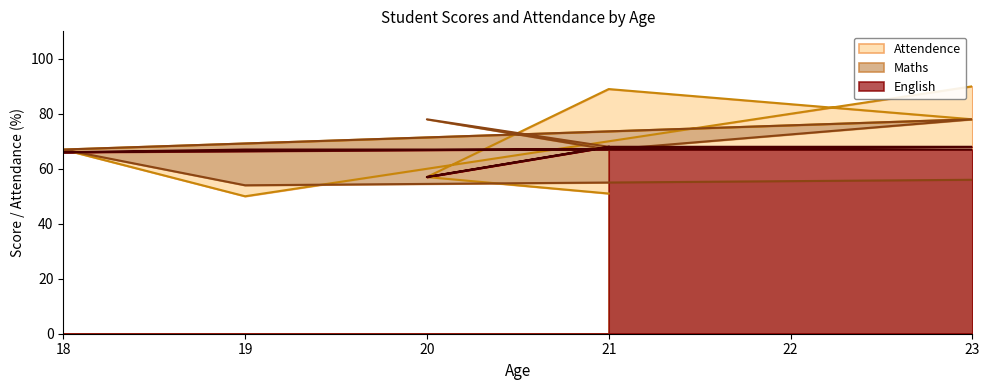

How many data points in Attendence are less than 67?

3